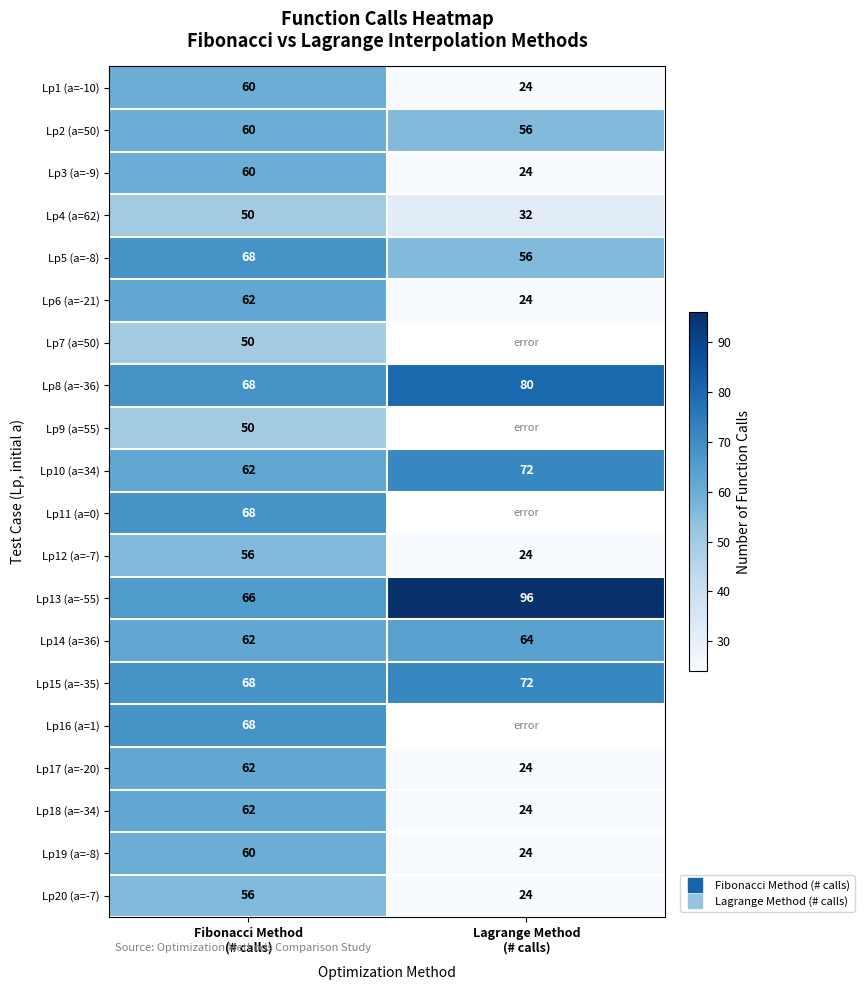

Count the Lp8 (a=-36) values in the range 68 to 80.

2